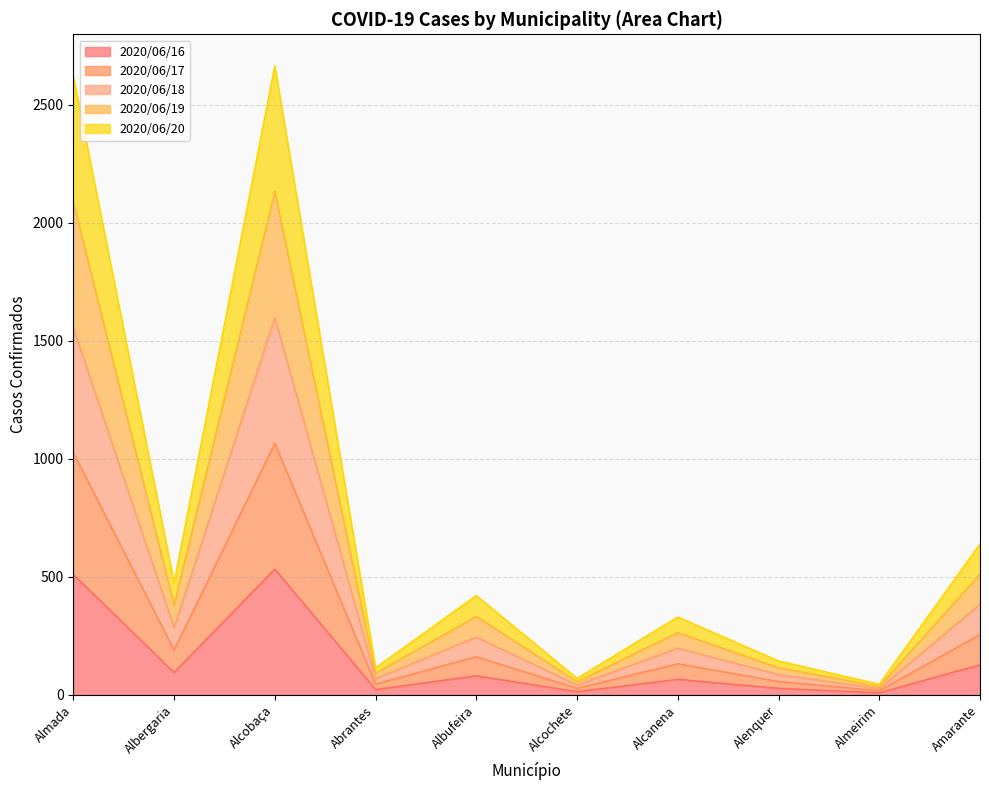

Where is the first local maximum for 2020/06/18?

Alcobaça